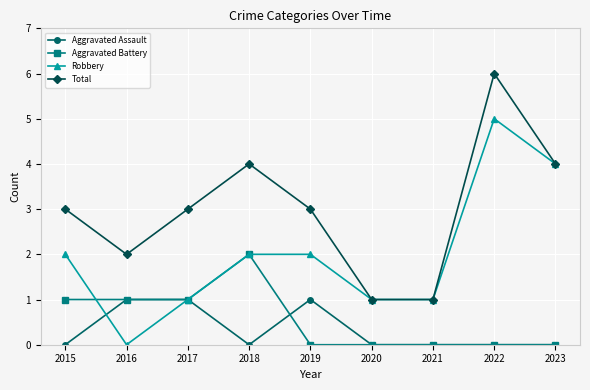

What is the greatest value displayed?

6